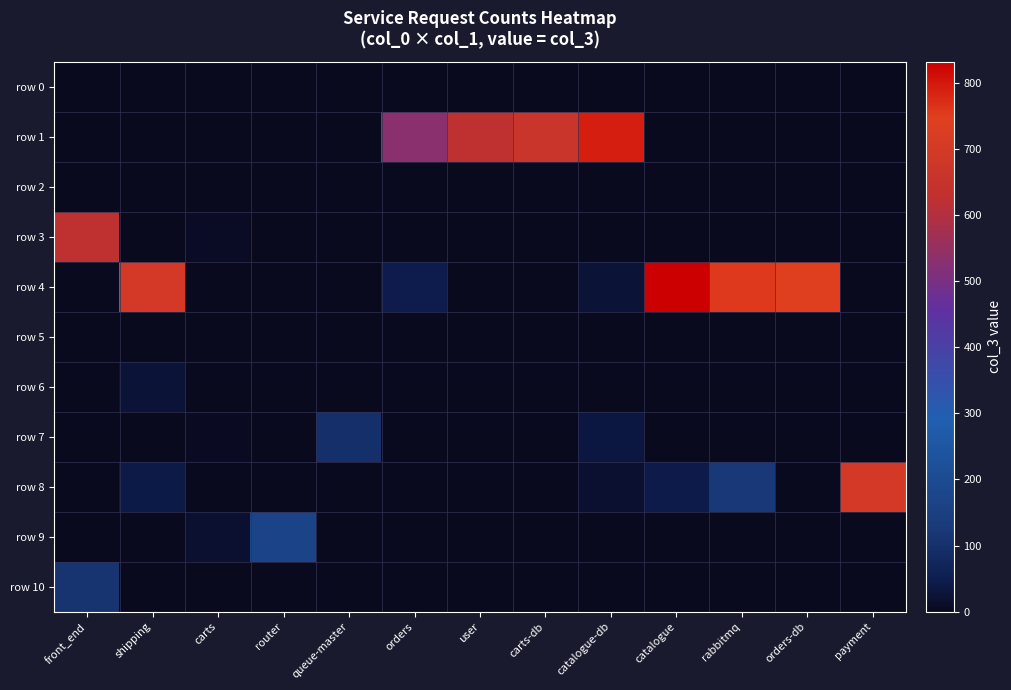

Which has a higher value, carts or rabbitmq?

carts